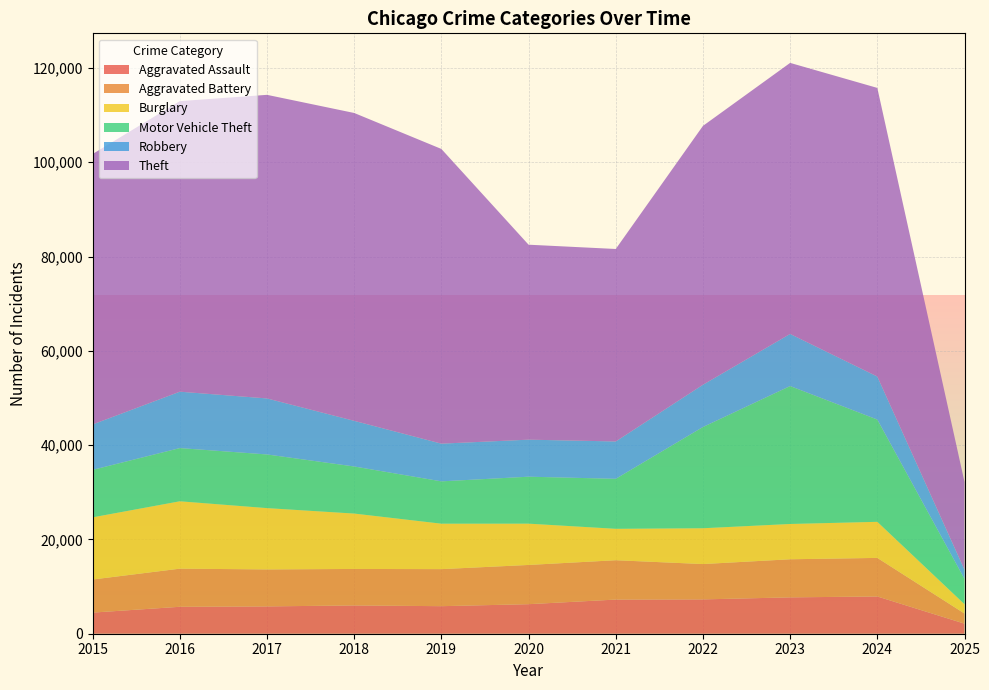

Reading left to right, list all the values displayed in this chart.

Aggravated Assault: 4480	5713	5793	6002	5841	6265	7242	7281	7712	7901	2137
Aggravated Battery: 7018	8085	7845	7734	7858	8320	8346	7494	8078	8179	2147
Burglary: 13184	14289	13001	11747	9638	8758	6662	7594	7484	7651	1975
Motor Vehicle Theft: 10068	11285	11380	9985	8978	9959	10605	21470	29254	21689	5368
Robbery: 9638	11960	11881	9681	7995	7855	7920	8965	11053	9124	1937
Theft: 57352	61623	64386	65289	62498	41347	40820	54896	57480	61211	18625